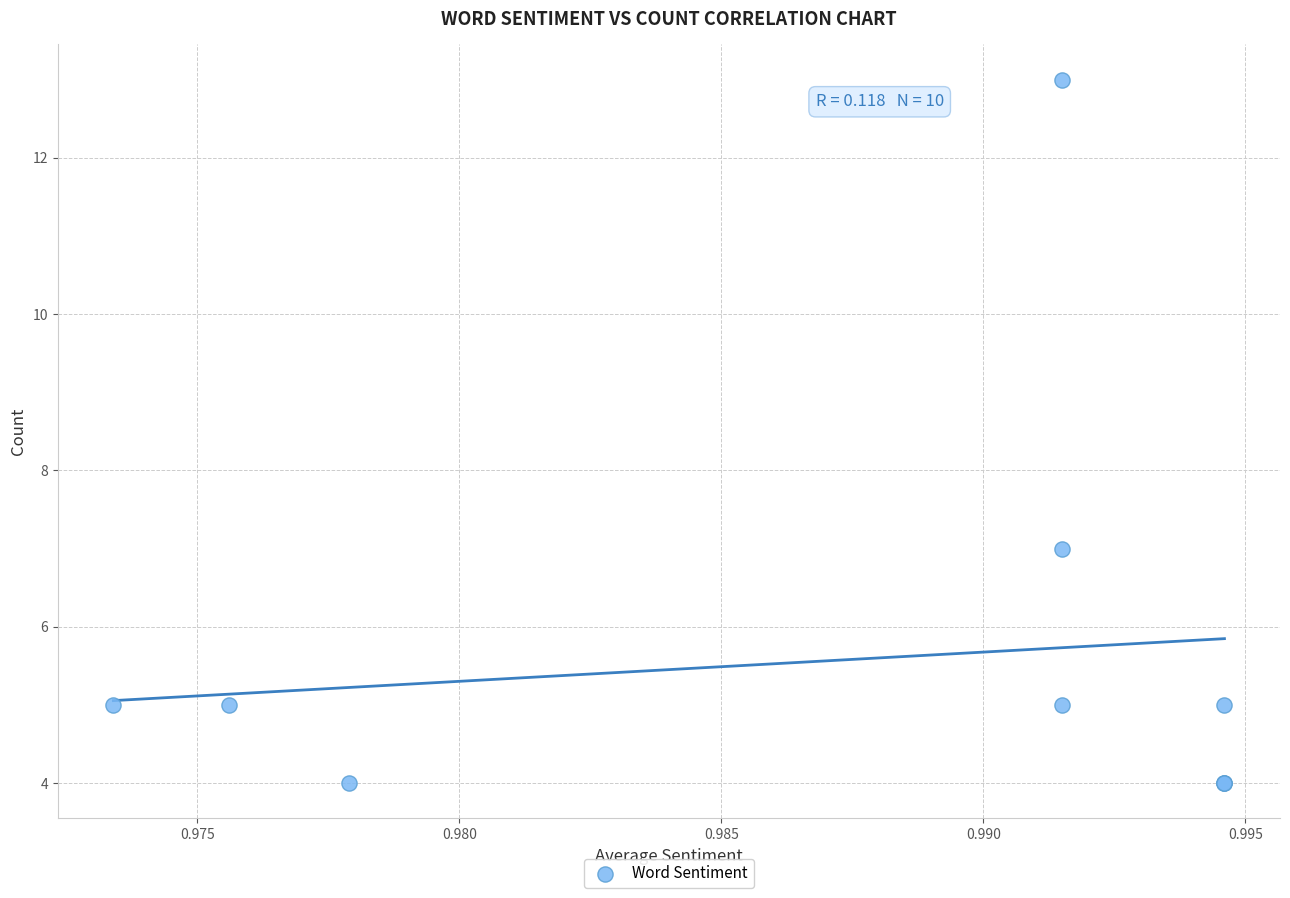

What Y value in the scatter plot is closest to 8?

7